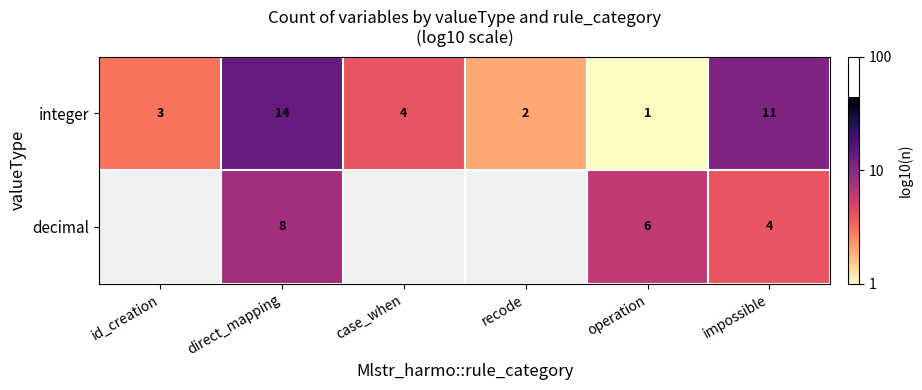

Where is integer nearest to the value 7?

case_when